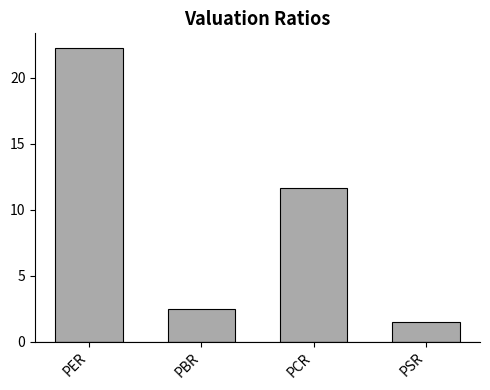

Rank the categories by value from lowest to highest.

PSR, PBR, PCR, PER